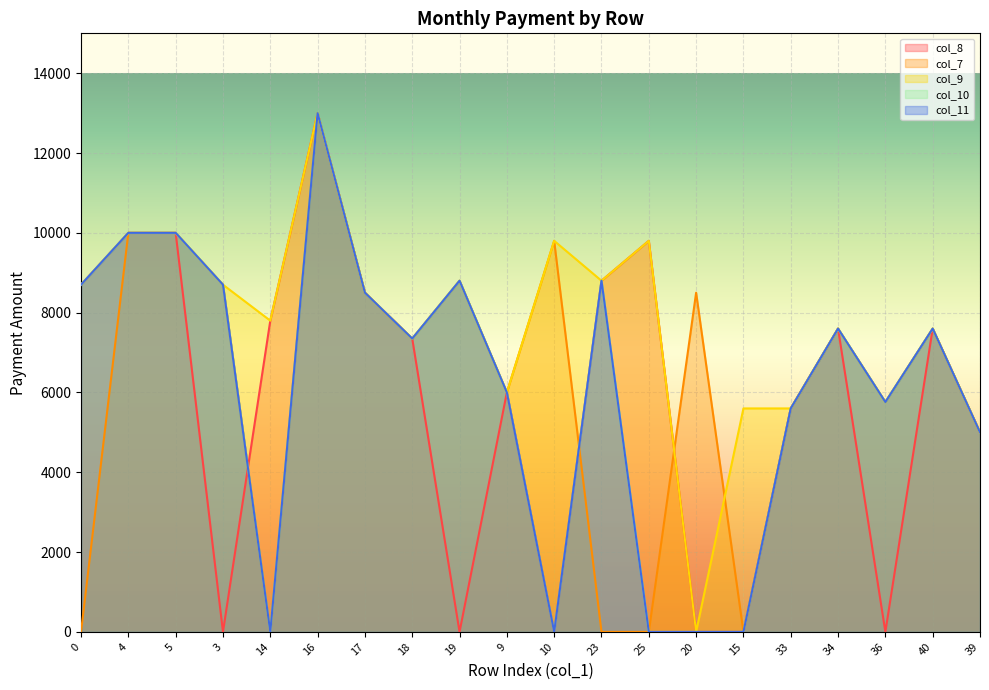

In col_11, how many points are lower than both neighbors (excluding endpoints)?

4